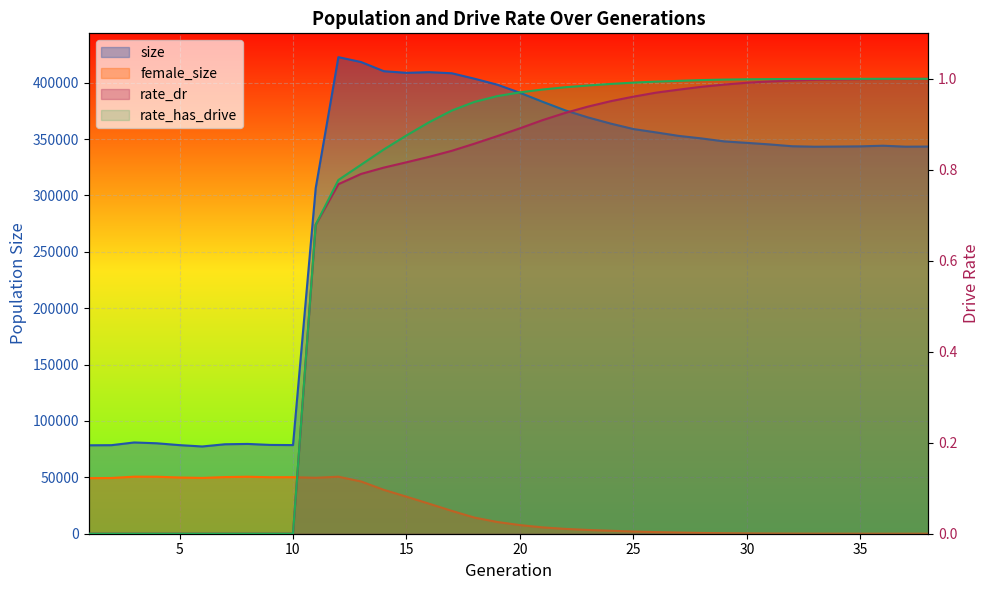

List the series in order of their peak value, highest first.

size, female_size, rate_has_drive, rate_dr